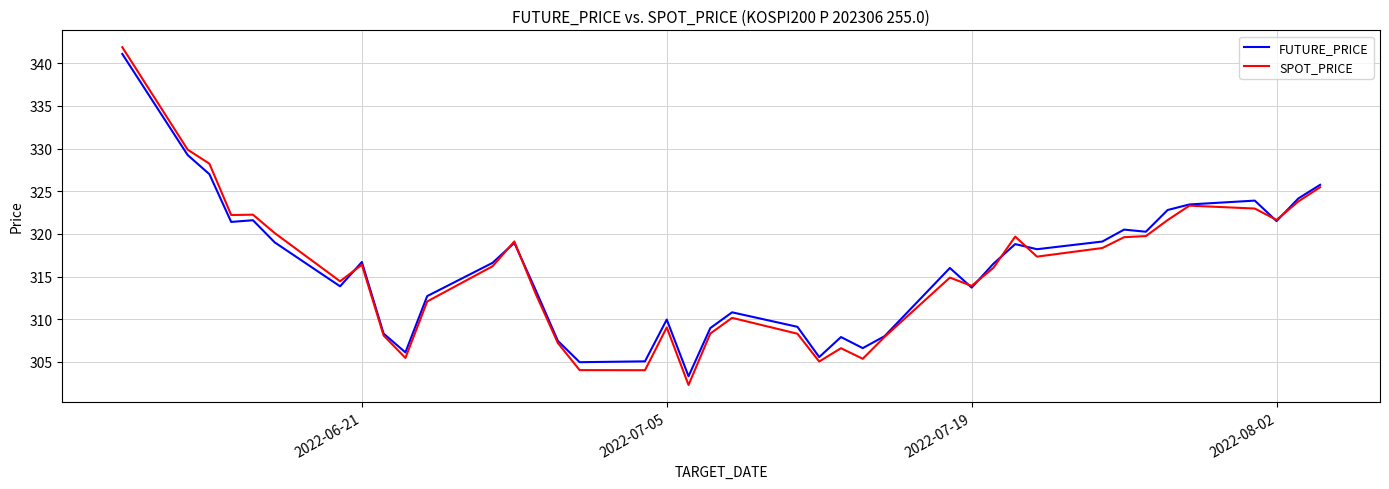

What is the smallest value displayed?

302.3